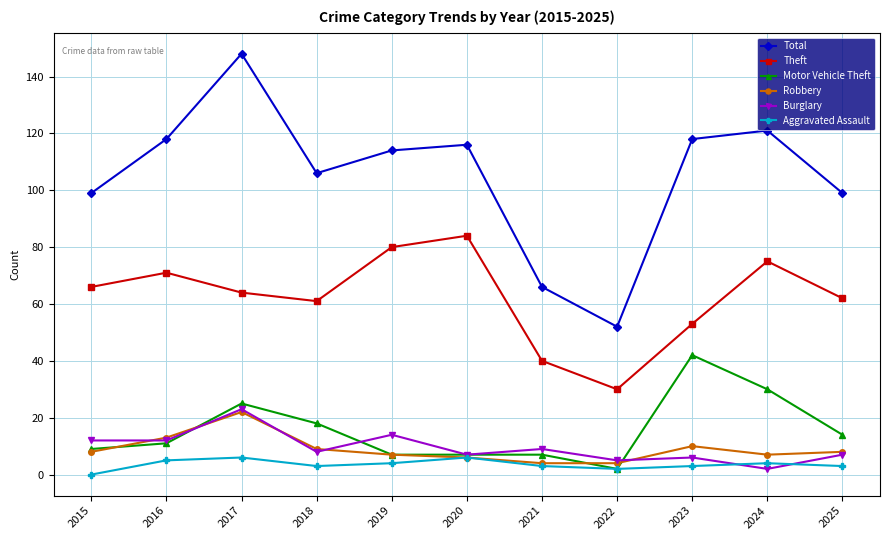

In Aggravated Assault, how many points are higher than both neighbors (excluding endpoints)?

3